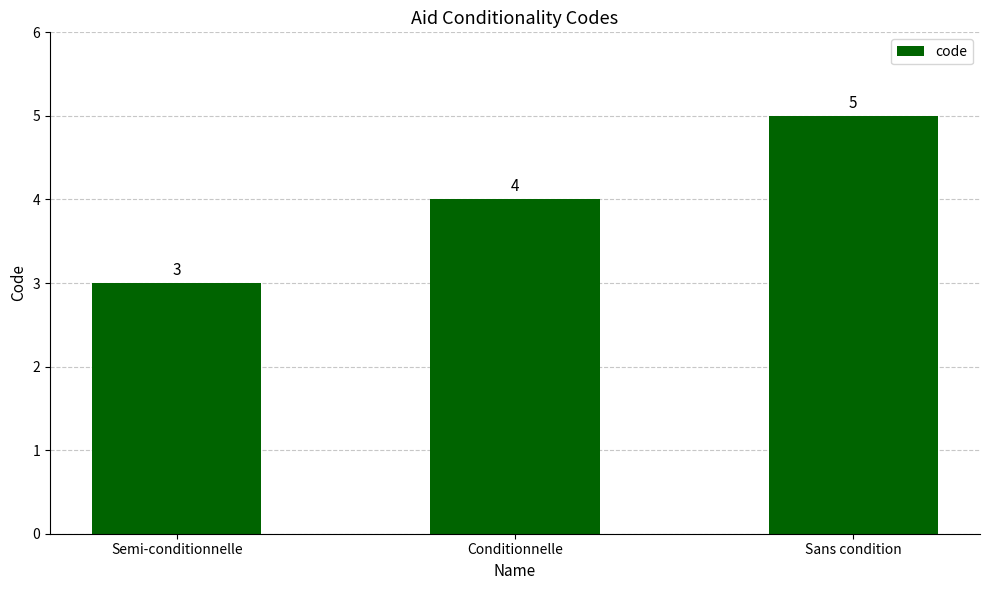

What value does the data have at Conditionnelle?

4